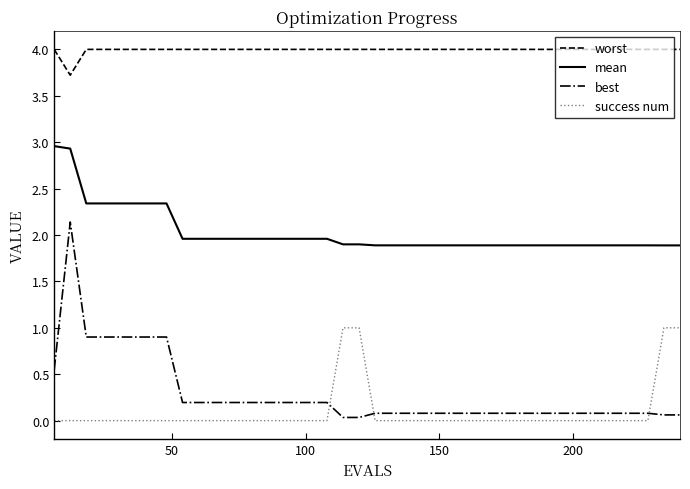

Which series has the largest range (max minus min)?

best